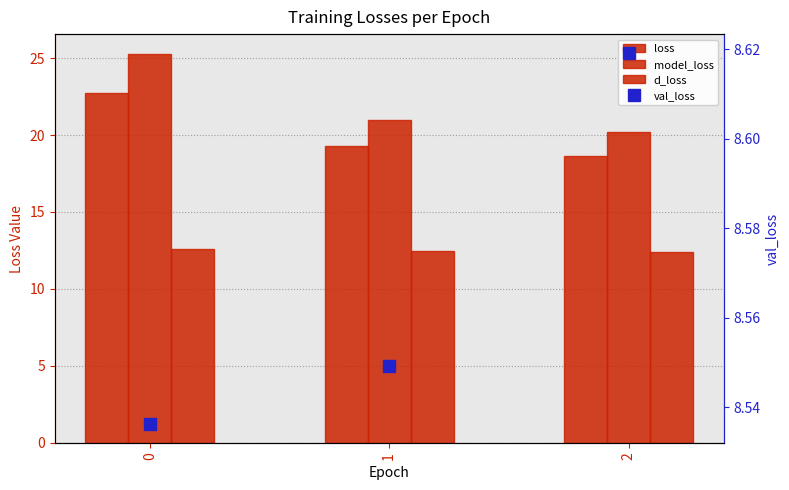

Is the value of model_loss at 1 greater than the value of val_loss at 2?

Yes